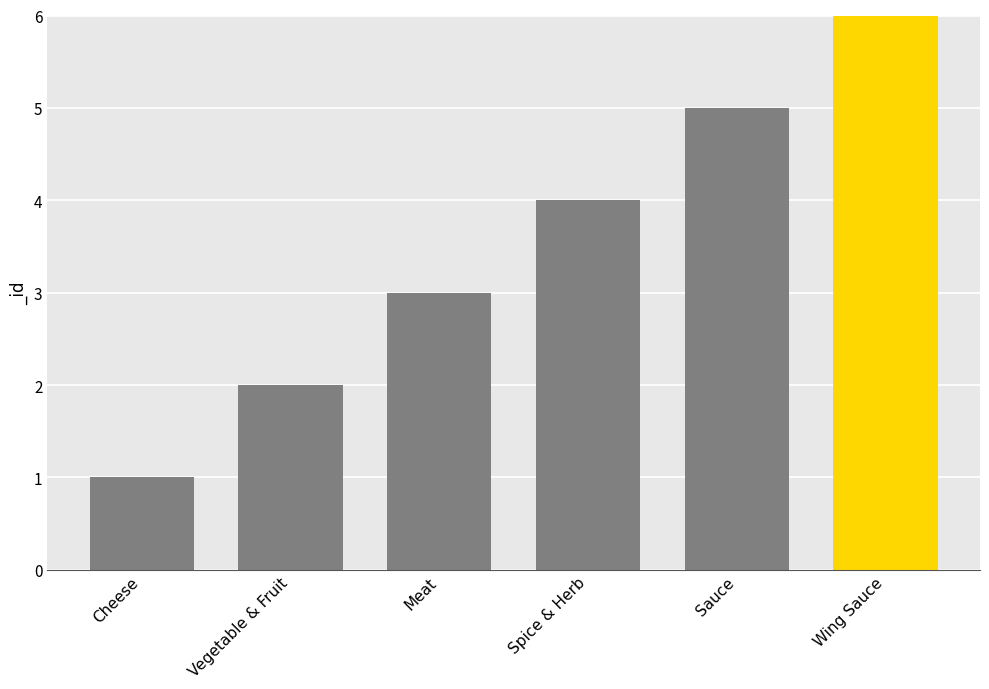

List the labels in order of value, largest first.

Wing Sauce, Sauce, Spice & Herb, Meat, Vegetable & Fruit, Cheese